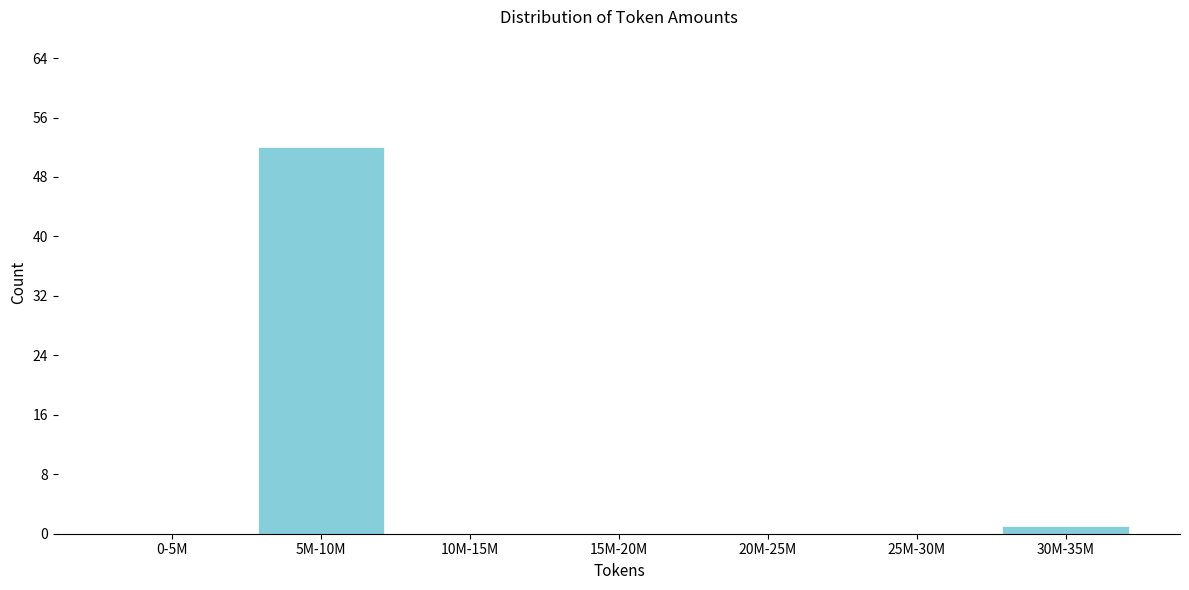

Reading left to right, extract all data points from this chart.

0-5M=0	5M-10M=52	10M-15M=0	15M-20M=0	20M-25M=0	25M-30M=0	30M-35M=1